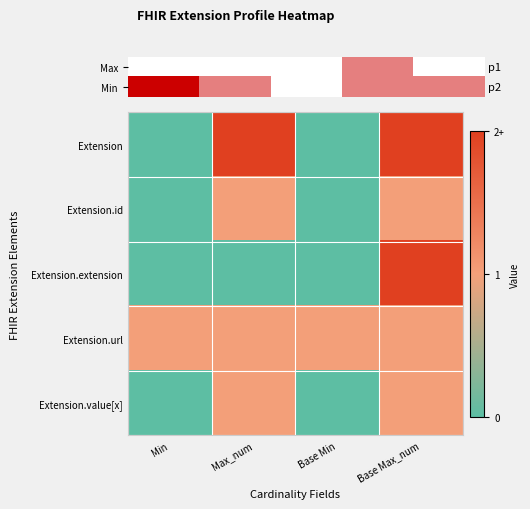

Reading right to left, transcribe all the data shown in this chart.

Extension: Base Max_num=2	Base Min=0	Max_num=2	Min=0
Extension.id: Base Max_num=1	Base Min=0	Max_num=1	Min=0
Extension.extension: Base Max_num=2	Base Min=0	Max_num=0	Min=0
Extension.url: Base Max_num=1	Base Min=1	Max_num=1	Min=1
Extension.value[x]: Base Max_num=1	Base Min=0	Max_num=1	Min=0